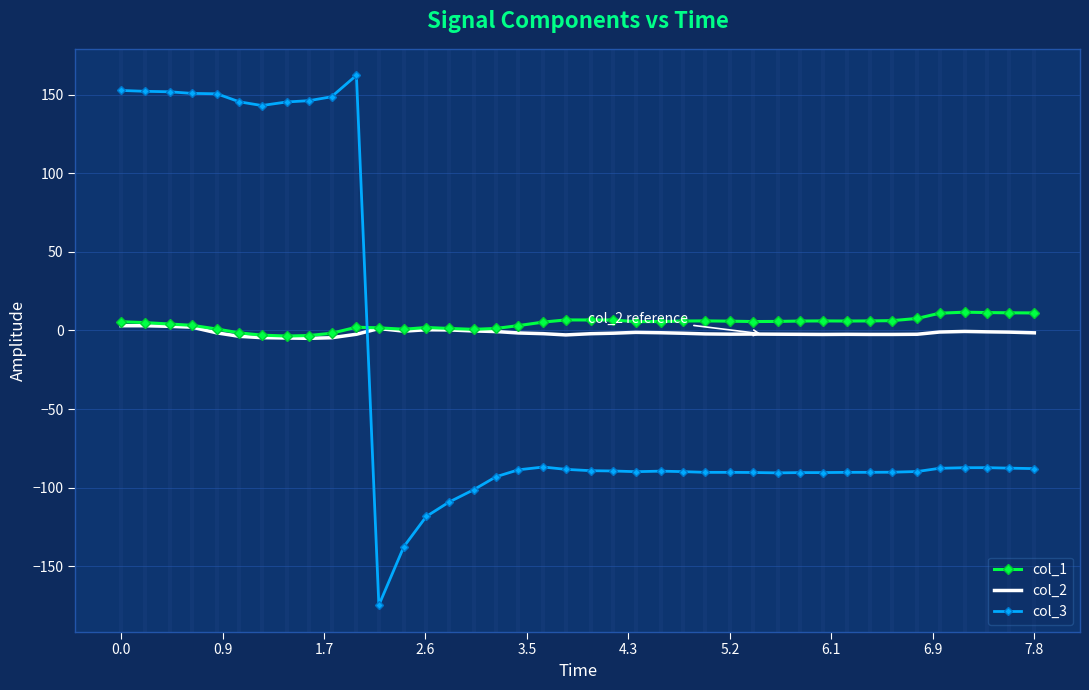

What is the minimum value shown in the chart?

-174.6